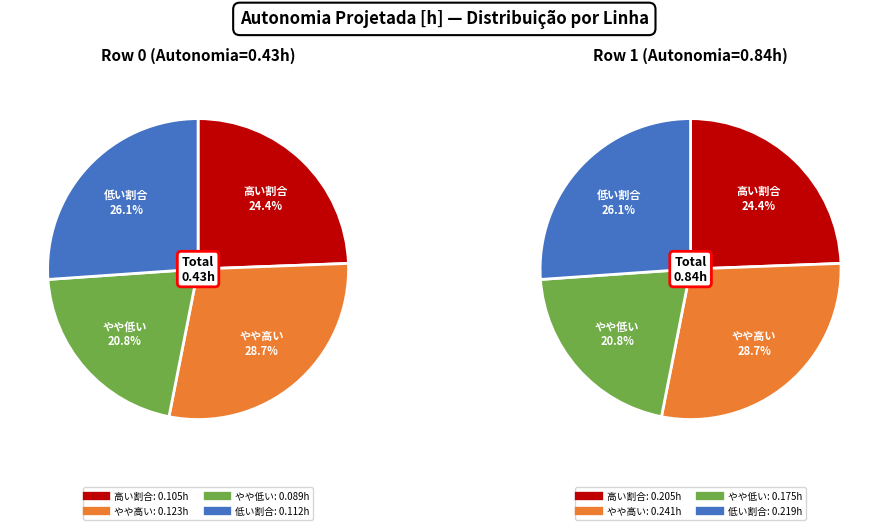

True or false: Row 1 accounts for 66% of the total.

True